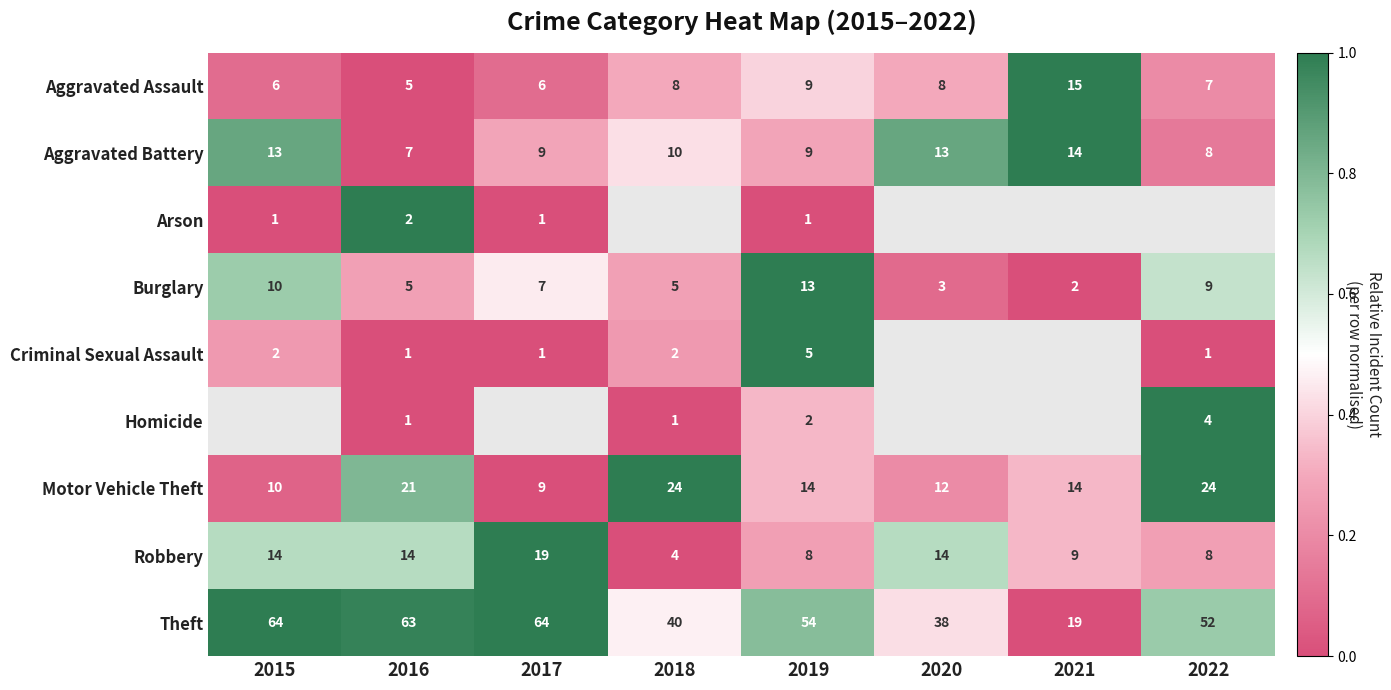

What is the total value across all series at 2019?

115.0